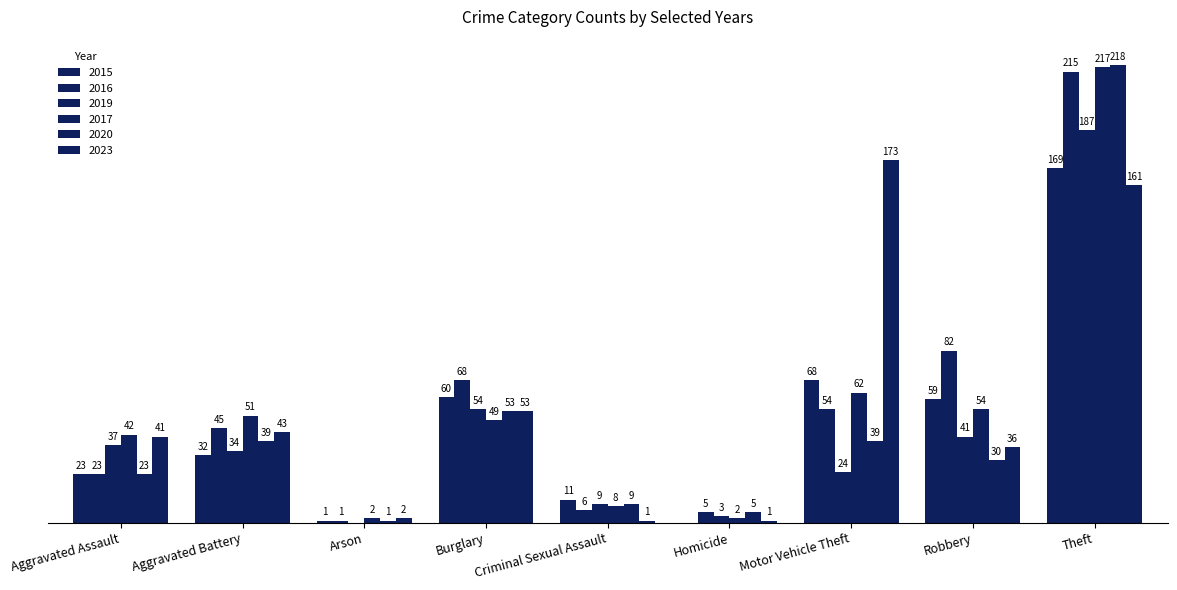

At how many categories does at least one series exceed 97?

2